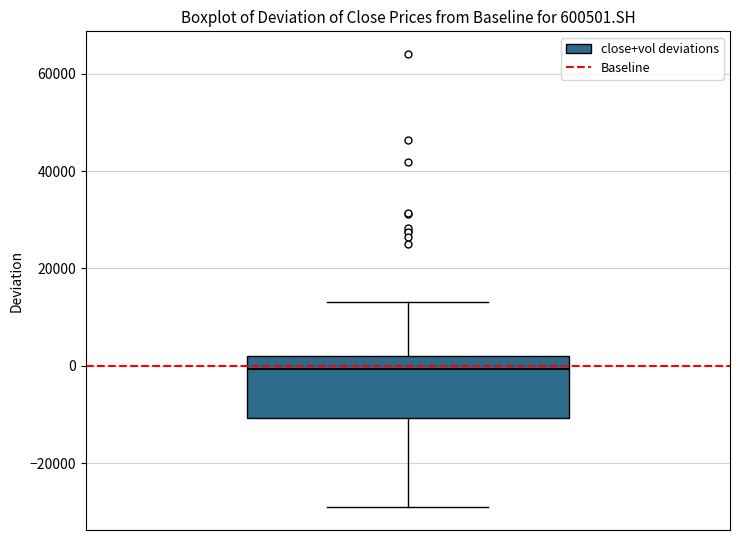

Transcribe this box plot: give where the median line is, the range the box spans, and where the two whiskers end, as read against the y-axis. The values are not printed on the chart, so give them approximately, as read against the axis.

median 0, box -10000 to 2000, whiskers -30000 to 14000